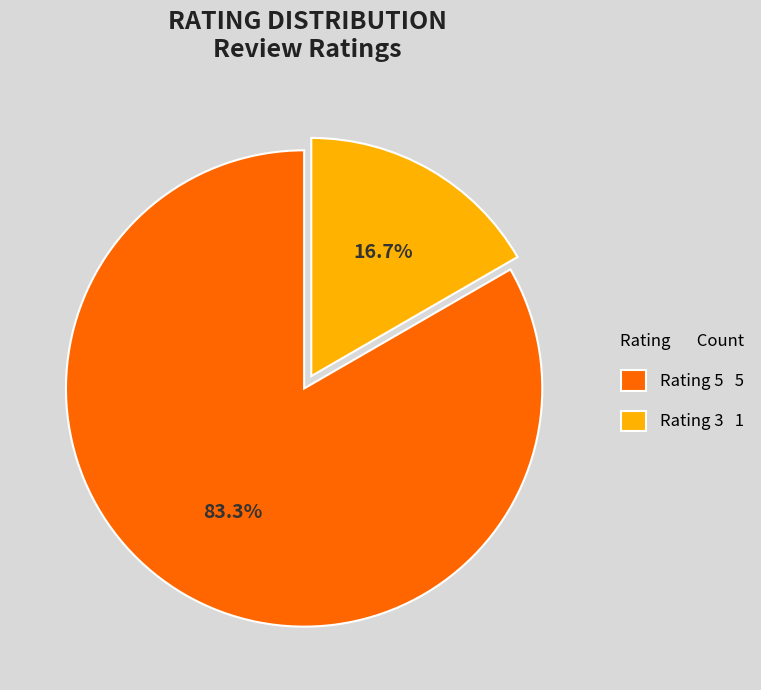

Is there a majority slice in this chart?

Yes